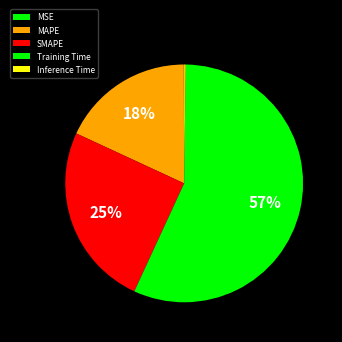

What portion of the pie excludes SMAPE?

75.0%